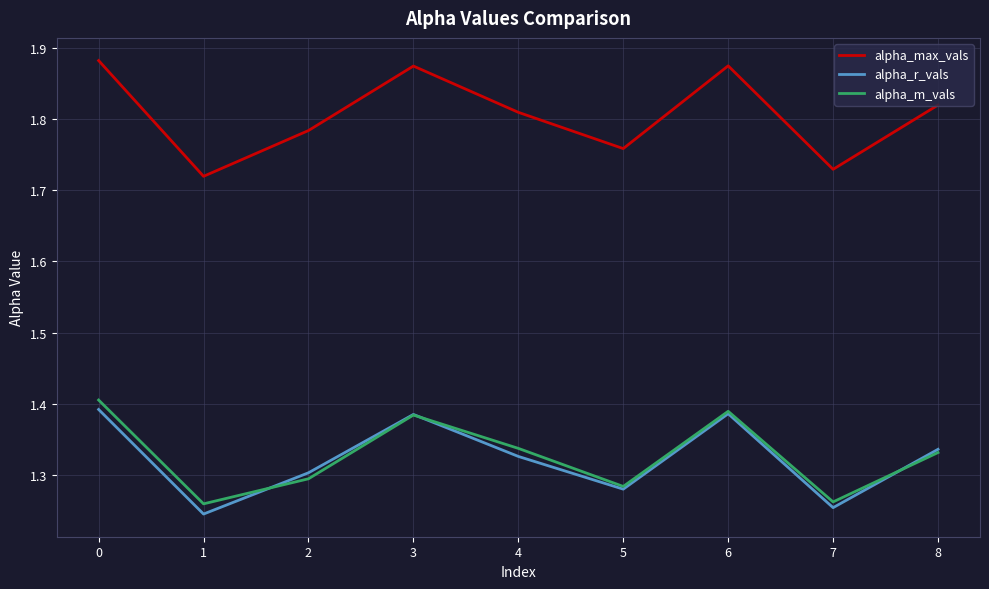

Which series has the largest total across all categories?

alpha_max_vals